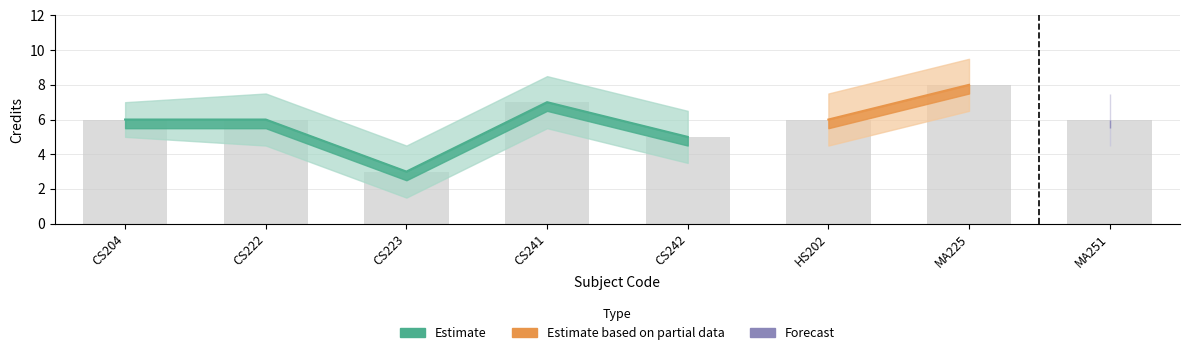

Between CS204 and CS223, which is larger?

CS204